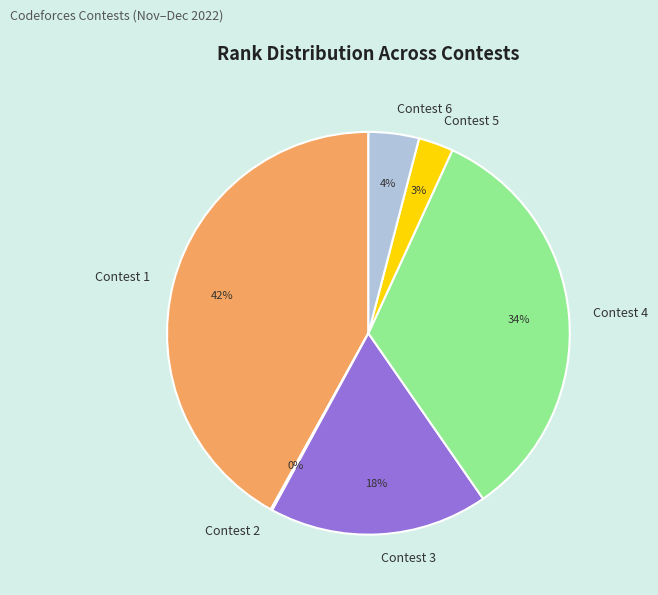

The Contest 1 slice represents 49% of the pie. True or false?

False